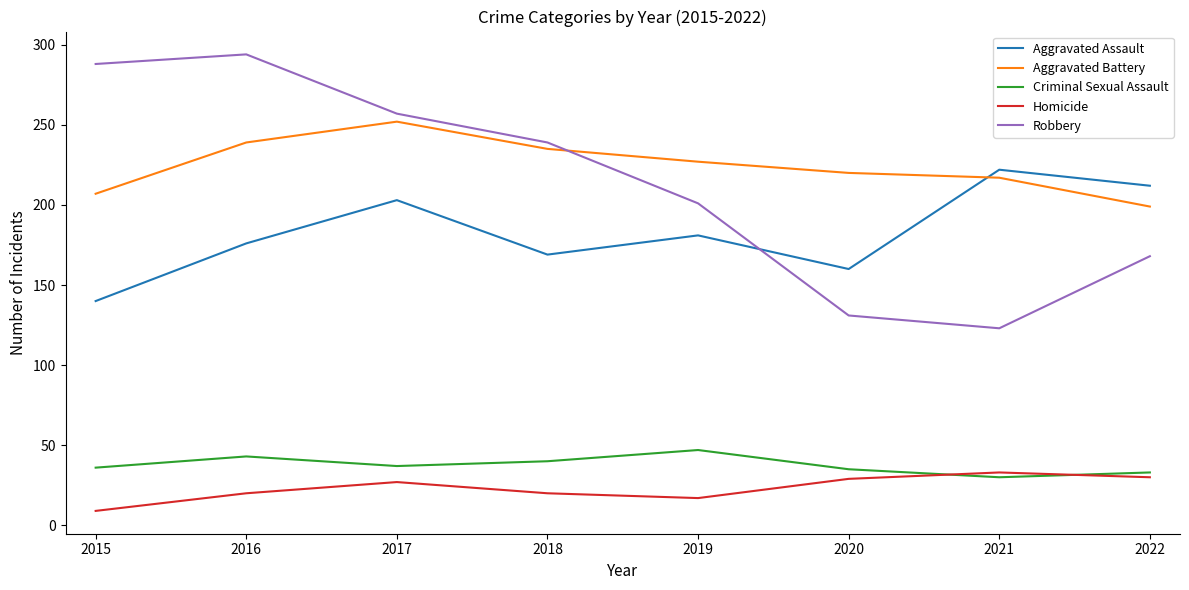

Where is Aggravated Battery nearest to the value 225?

2019